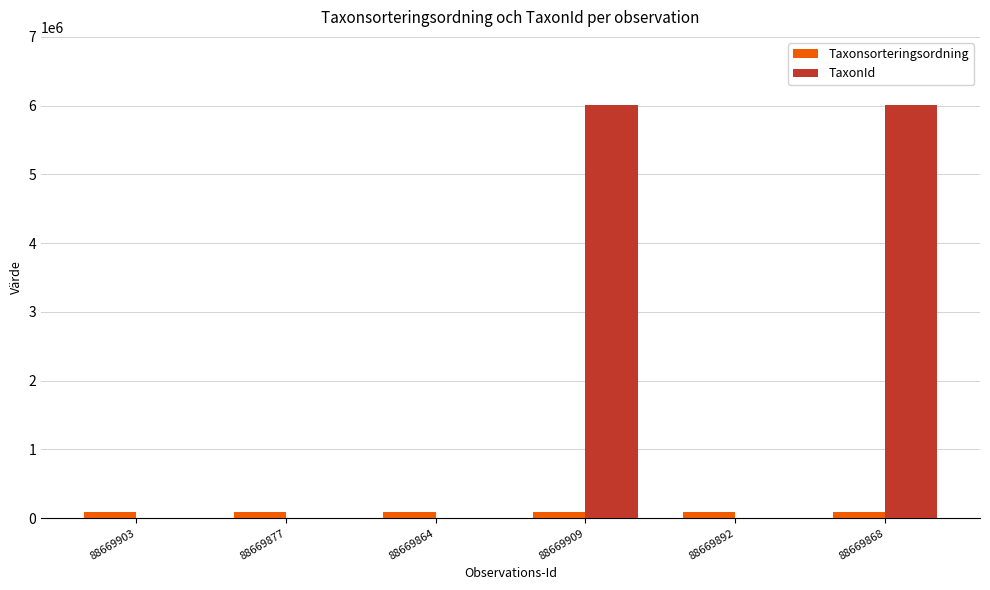

True or false: TaxonId has a value of 3674 at 88669877.

True